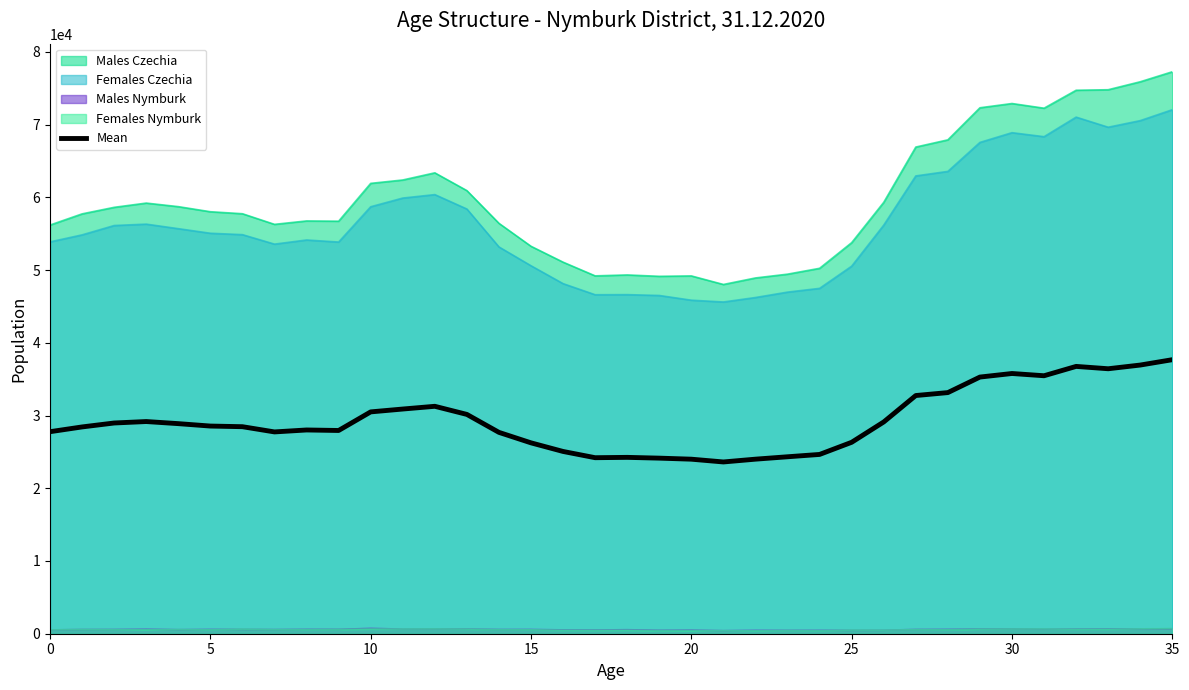

What is the change in value from 19 to 23?

+188.0